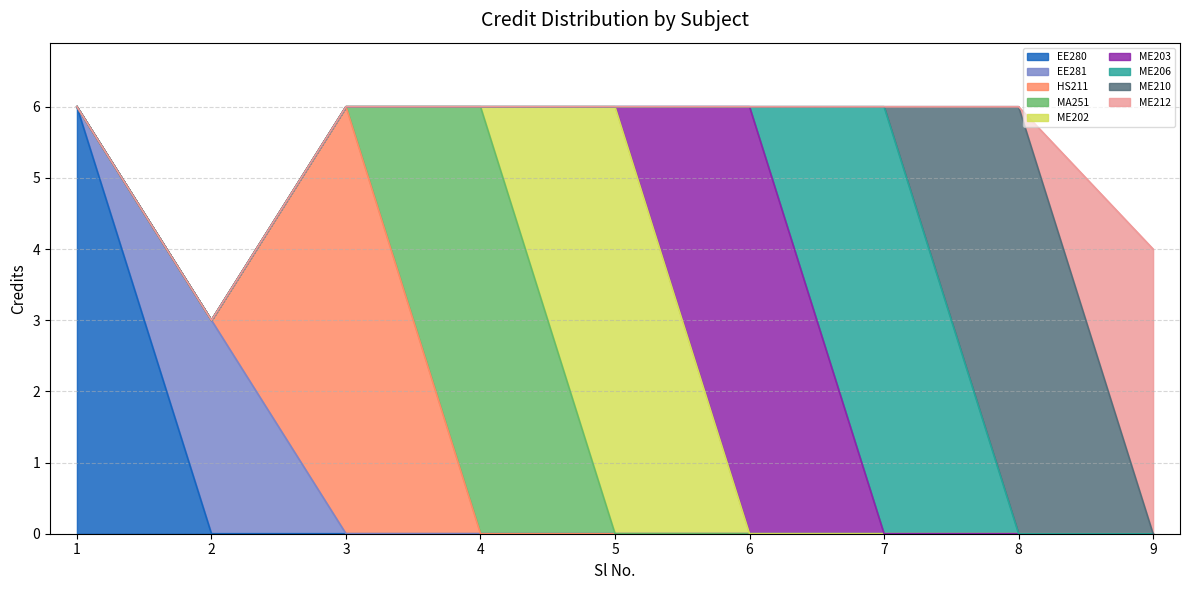

What is the highest value of the EE280 series?

6